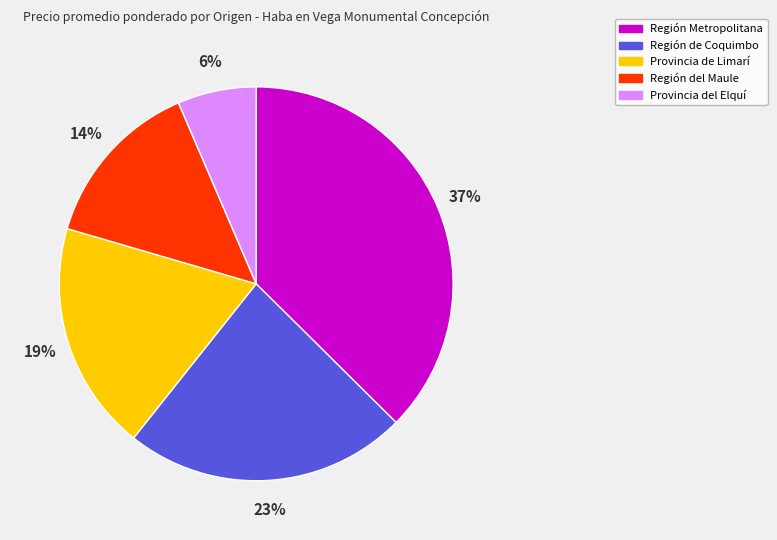

Is Región Metropolitana the majority of the pie?

No